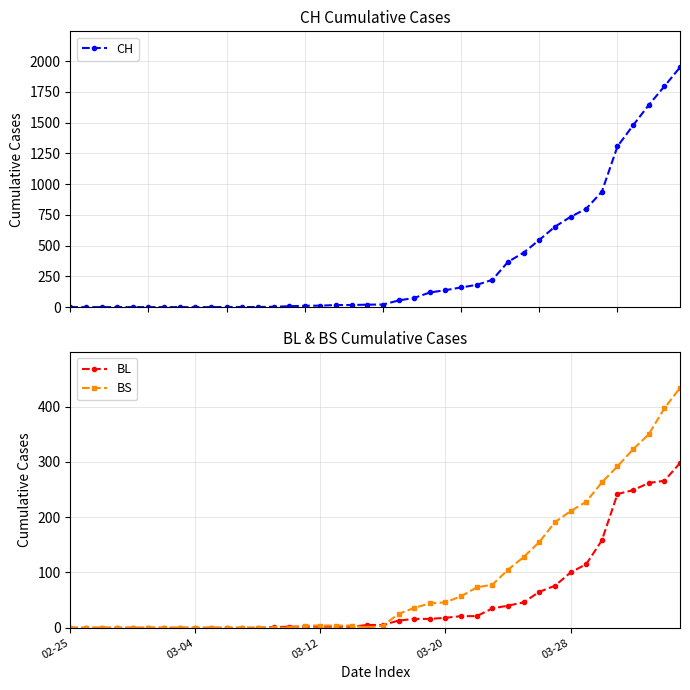

The BS series shows 4 at 03-12. True or false?

True